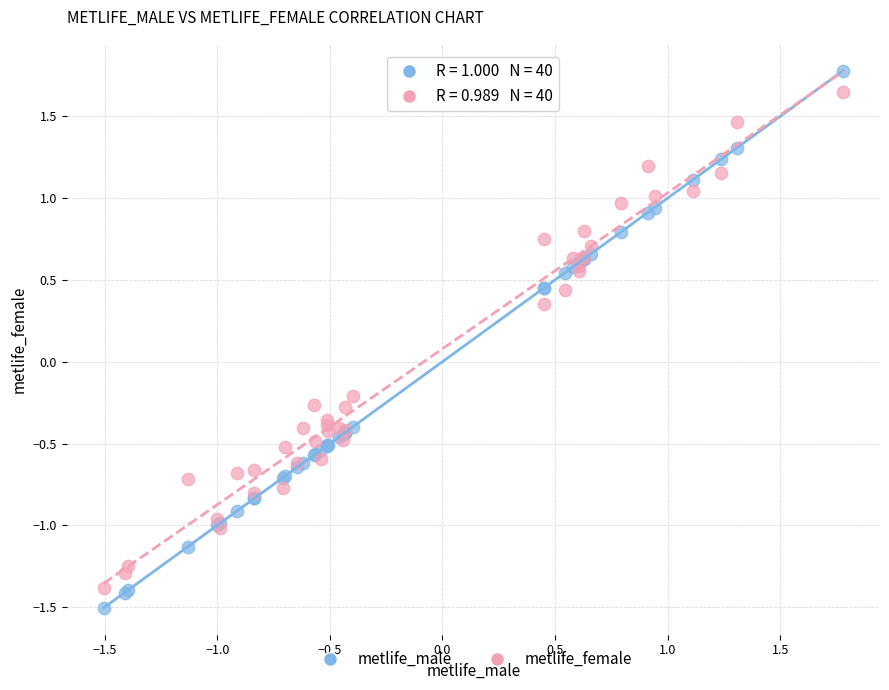

What is the X range (max minus min) for the scatter plot?

3.3